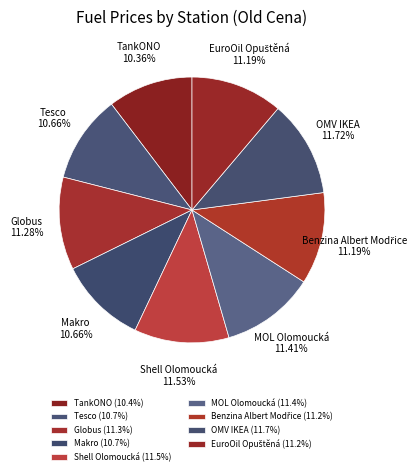

To the nearest percent, what is the difference between the Makro and Shell Olomoucká slice percentages?

1%